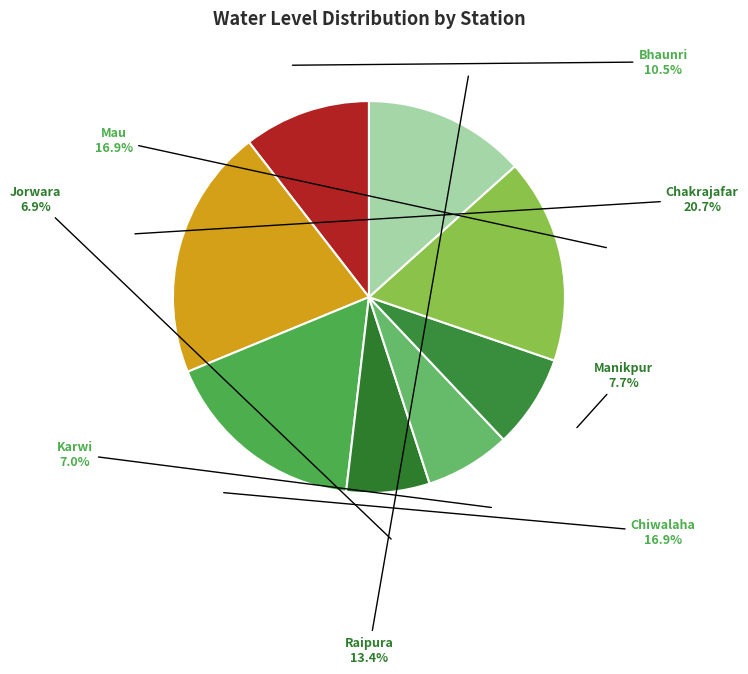

To the nearest percent, what is the combined percentage of Raipura and Manikpur?

21%